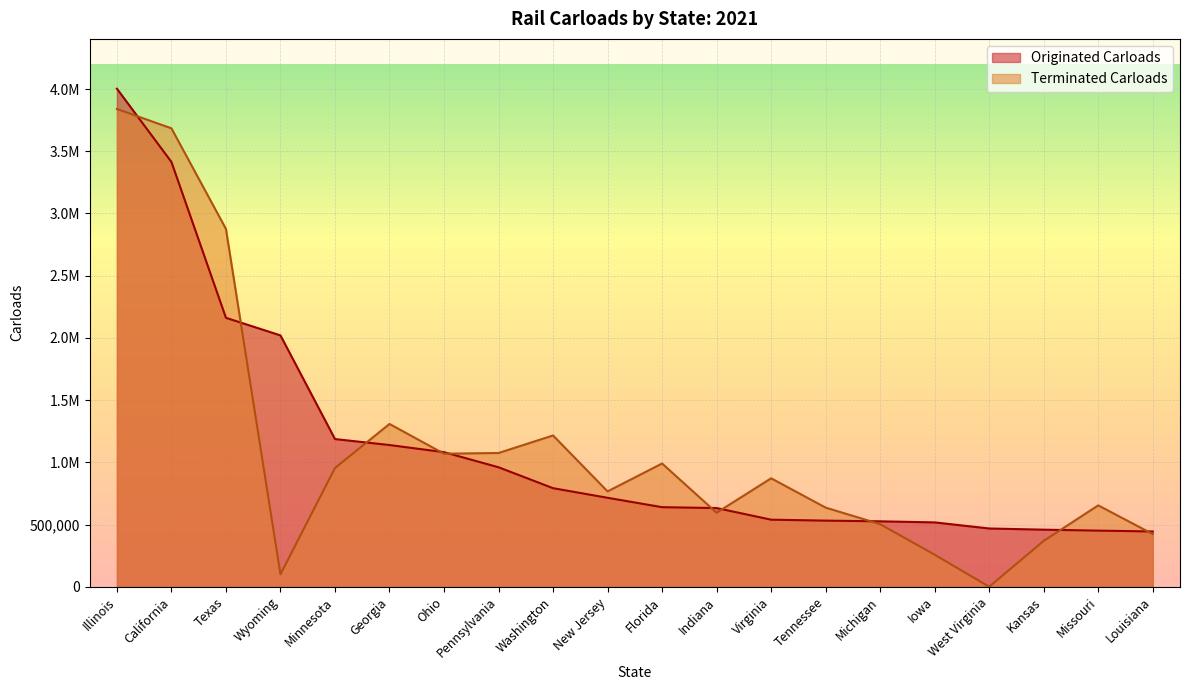

What is the sum of the Terminated Carloads values at Washington and Virginia?

2087400